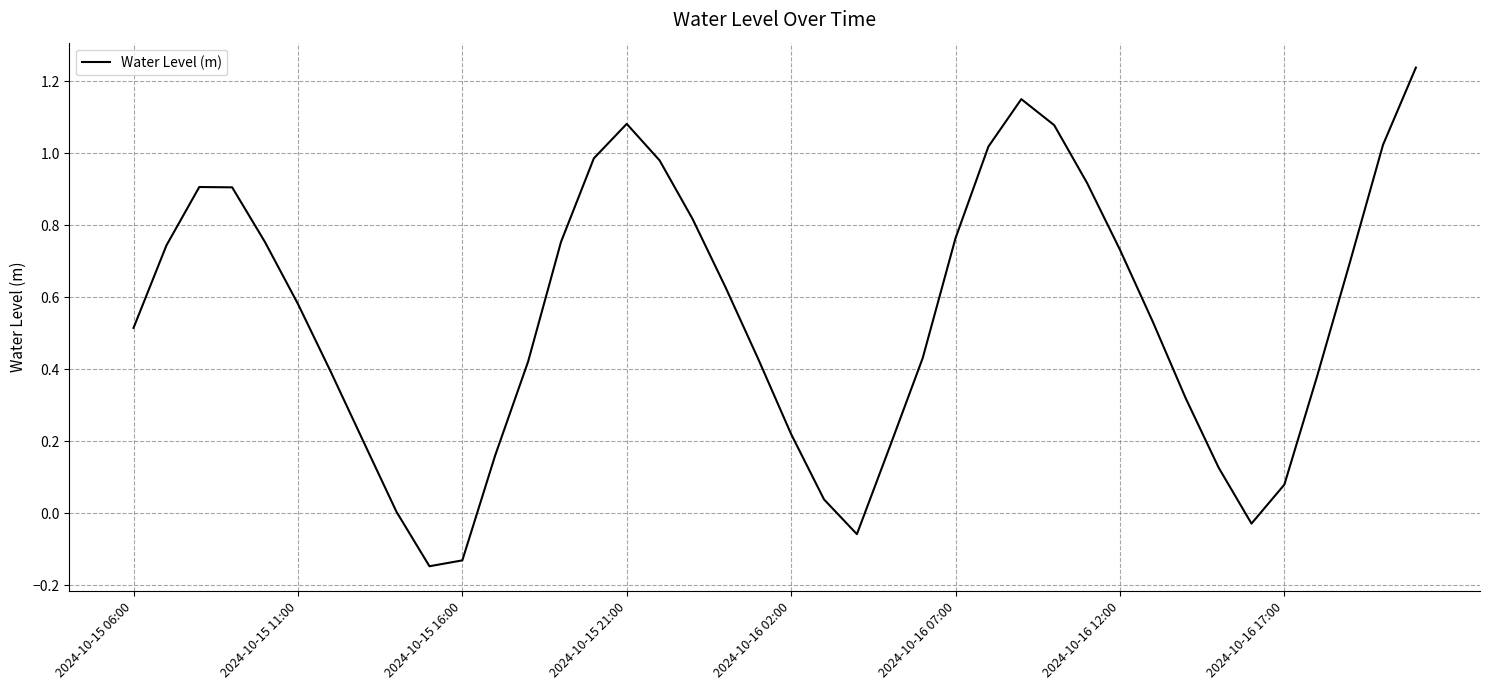

What is the difference between the maximum and minimum values?

1.4